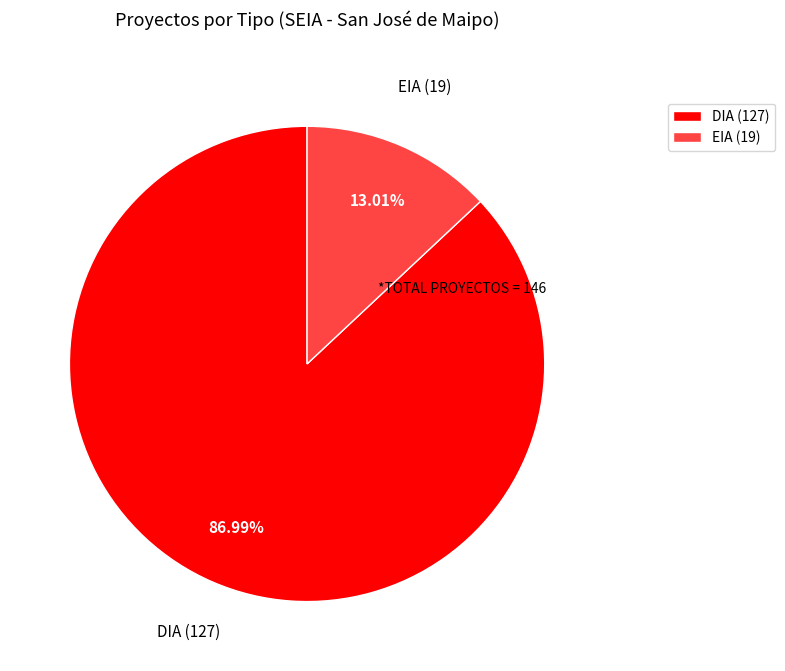

What percentage is the EIA slice, to the nearest percent?

13%